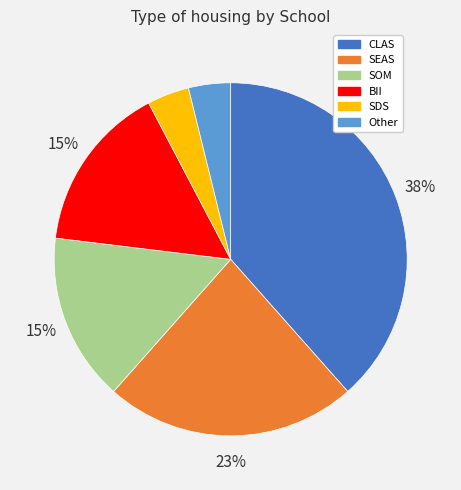

Approximately how many times larger is the value at BII compared to CLAS?

0.4